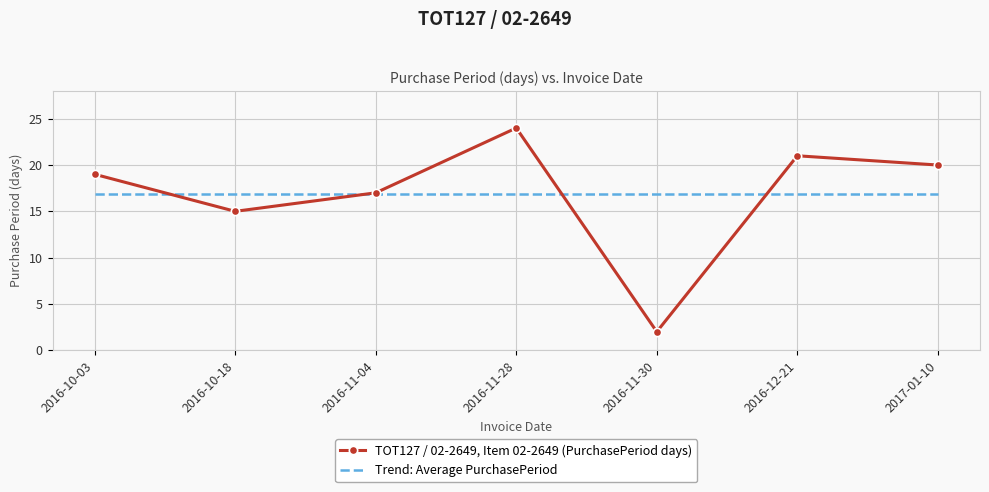

What is the average value?

17